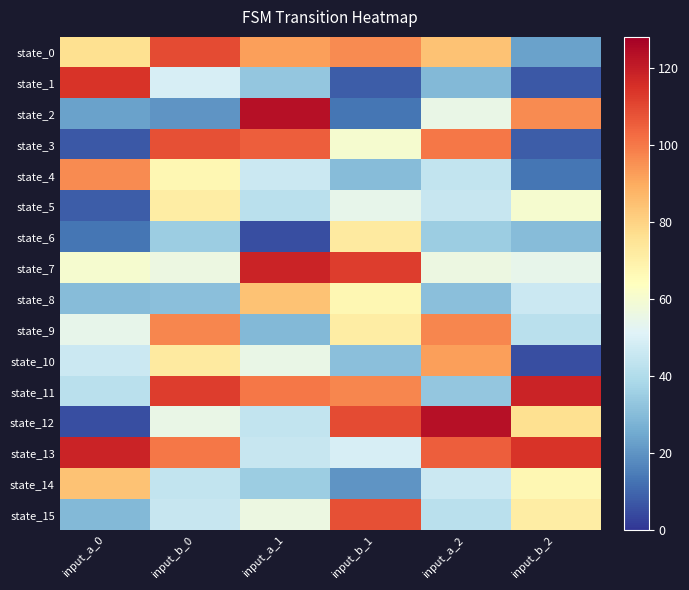

Reading left to right, list all the values displayed in this chart.

state_0: input_a_0=76	input_b_0=109	input_a_1=92	input_b_1=96	input_a_2=84	input_b_2=23
state_1: input_a_0=114	input_b_0=49	input_a_1=33	input_b_1=8	input_a_2=29	input_b_2=7
state_2: input_a_0=23	input_b_0=20	input_a_1=123	input_b_1=13	input_a_2=55	input_b_2=96
state_3: input_a_0=7	input_b_0=108	input_a_1=105	input_b_1=60	input_a_2=100	input_b_2=8
state_4: input_a_0=96	input_b_0=67	input_a_1=46	input_b_1=30	input_a_2=44	input_b_2=13
state_5: input_a_0=8	input_b_0=71	input_a_1=42	input_b_1=54	input_a_2=45	input_b_2=60
state_6: input_a_0=13	input_b_0=35	input_a_1=5	input_b_1=72	input_a_2=35	input_b_2=30
state_7: input_a_0=60	input_b_0=56	input_a_1=118	input_b_1=112	input_a_2=56	input_b_2=54
state_8: input_a_0=30	input_b_0=31	input_a_1=84	input_b_1=67	input_a_2=31	input_b_2=46
state_9: input_a_0=54	input_b_0=97	input_a_1=29	input_b_1=71	input_a_2=97	input_b_2=42
state_10: input_a_0=46	input_b_0=72	input_a_1=55	input_b_1=31	input_a_2=92	input_b_2=5
state_11: input_a_0=42	input_b_0=112	input_a_1=100	input_b_1=97	input_a_2=33	input_b_2=118
state_12: input_a_0=5	input_b_0=55	input_a_1=44	input_b_1=109	input_a_2=123	input_b_2=76
state_13: input_a_0=118	input_b_0=100	input_a_1=45	input_b_1=49	input_a_2=105	input_b_2=114
state_14: input_a_0=84	input_b_0=44	input_a_1=35	input_b_1=20	input_a_2=46	input_b_2=67
state_15: input_a_0=29	input_b_0=45	input_a_1=56	input_b_1=108	input_a_2=42	input_b_2=71